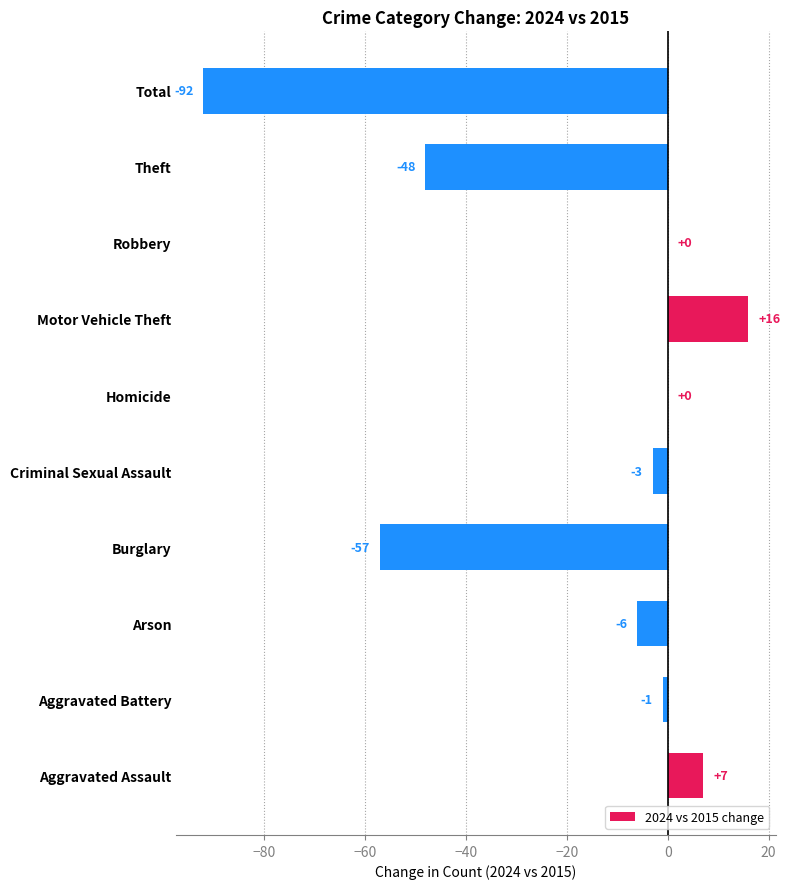

What is the greatest value displayed?

16